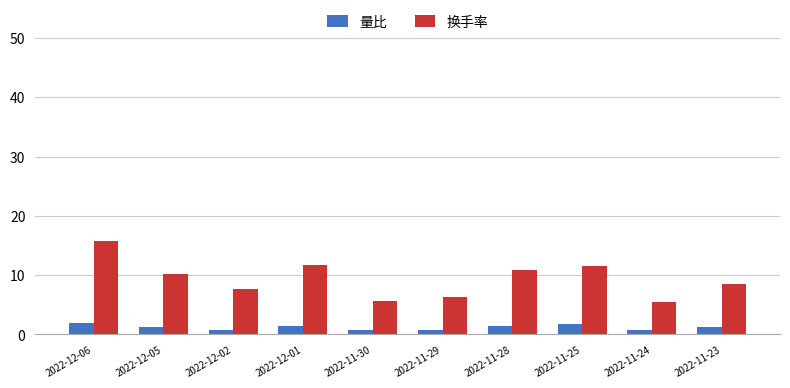

At which category is the sum across all series the highest?

2022-12-06